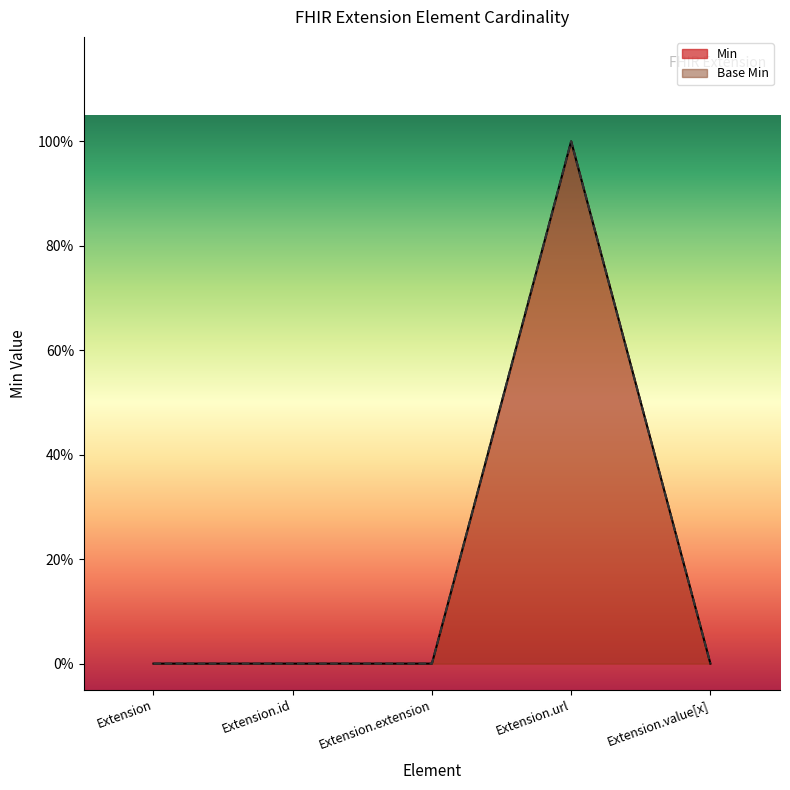

What is the total value across all series at Extension.url?

2